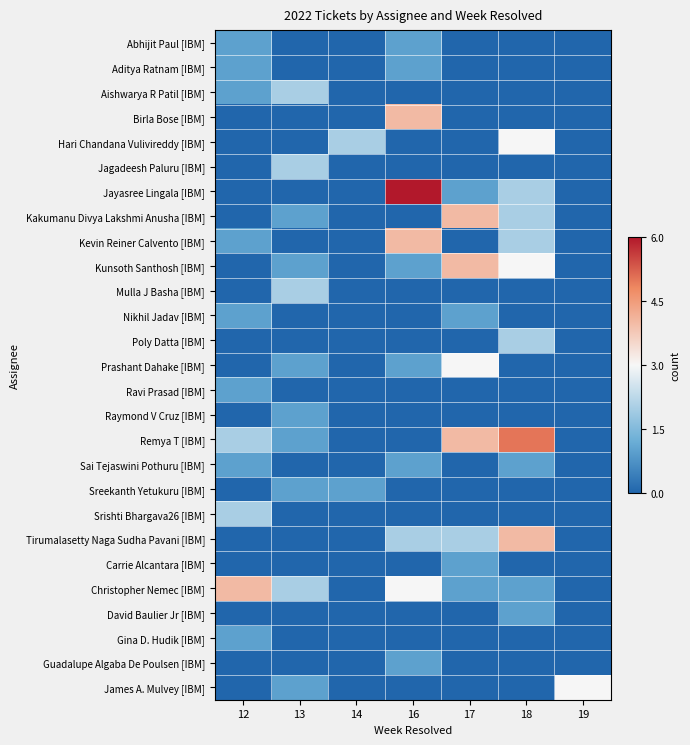

Reading left to right, list all the values displayed in this chart.

Abhijit Paul [IBM]: 12=0.2	13=0.0	14=0.0	16=0.2	17=0.0	18=0.0	19=0.0
Aditya Ratnam [IBM]: 12=0.2	13=0.0	14=0.0	16=0.2	17=0.0	18=0.0	19=0.0
Aishwarya R Patil [IBM]: 12=0.2	13=0.3	14=0.0	16=0.0	17=0.0	18=0.0	19=0.0
Birla Bose [IBM]: 12=0.0	13=0.0	14=0.0	16=0.7	17=0.0	18=0.0	19=0.0
Hari Chandana Vulivireddy [IBM]: 12=0.0	13=0.0	14=0.3	16=0.0	17=0.0	18=0.5	19=0.0
Jagadeesh Paluru [IBM]: 12=0.0	13=0.3	14=0.0	16=0.0	17=0.0	18=0.0	19=0.0
Jayasree Lingala [IBM]: 12=0.0	13=0.0	14=0.0	16=1.0	17=0.2	18=0.3	19=0.0
Kakumanu Divya Lakshmi Anusha [IBM]: 12=0.0	13=0.2	14=0.0	16=0.0	17=0.7	18=0.3	19=0.0
Kevin Reiner Calvento [IBM]: 12=0.2	13=0.0	14=0.0	16=0.7	17=0.0	18=0.3	19=0.0
Kunsoth Santhosh [IBM]: 12=0.0	13=0.2	14=0.0	16=0.2	17=0.7	18=0.5	19=0.0
Mulla J Basha [IBM]: 12=0.0	13=0.3	14=0.0	16=0.0	17=0.0	18=0.0	19=0.0
Nikhil Jadav [IBM]: 12=0.2	13=0.0	14=0.0	16=0.0	17=0.2	18=0.0	19=0.0
Poly Datta [IBM]: 12=0.0	13=0.0	14=0.0	16=0.0	17=0.0	18=0.3	19=0.0
Prashant Dahake [IBM]: 12=0.0	13=0.2	14=0.0	16=0.2	17=0.5	18=0.0	19=0.0
Ravi Prasad [IBM]: 12=0.2	13=0.0	14=0.0	16=0.0	17=0.0	18=0.0	19=0.0
Raymond V Cruz [IBM]: 12=0.0	13=0.2	14=0.0	16=0.0	17=0.0	18=0.0	19=0.0
Remya T [IBM]: 12=0.3	13=0.2	14=0.0	16=0.0	17=0.7	18=0.8	19=0.0
Sai Tejaswini Pothuru [IBM]: 12=0.2	13=0.0	14=0.0	16=0.2	17=0.0	18=0.2	19=0.0
Sreekanth Yetukuru [IBM]: 12=0.0	13=0.2	14=0.2	16=0.0	17=0.0	18=0.0	19=0.0
Srishti Bhargava26 [IBM]: 12=0.3	13=0.0	14=0.0	16=0.0	17=0.0	18=0.0	19=0.0
Tirumalasetty Naga Sudha Pavani [IBM]: 12=0.0	13=0.0	14=0.0	16=0.3	17=0.3	18=0.7	19=0.0
Carrie Alcantara [IBM]: 12=0.0	13=0.0	14=0.0	16=0.0	17=0.2	18=0.0	19=0.0
Christopher Nemec [IBM]: 12=0.7	13=0.3	14=0.0	16=0.5	17=0.2	18=0.2	19=0.0
David Baulier Jr [IBM]: 12=0.0	13=0.0	14=0.0	16=0.0	17=0.0	18=0.2	19=0.0
Gina D. Hudik [IBM]: 12=0.2	13=0.0	14=0.0	16=0.0	17=0.0	18=0.0	19=0.0
Guadalupe Algaba De Poulsen [IBM]: 12=0.0	13=0.0	14=0.0	16=0.2	17=0.0	18=0.0	19=0.0
James A. Mulvey [IBM]: 12=0.0	13=0.2	14=0.0	16=0.0	17=0.0	18=0.0	19=0.5